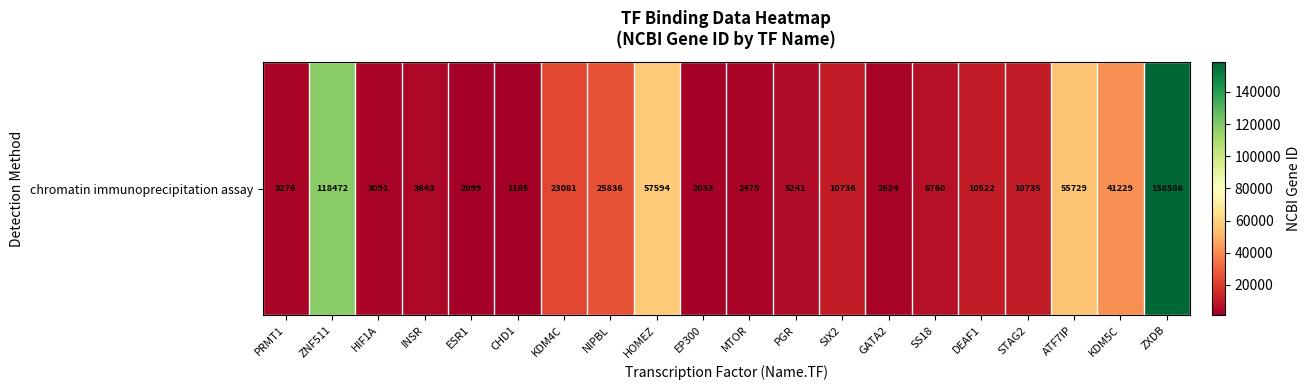

Which label corresponds to the largest value in the chart?

ZXDB